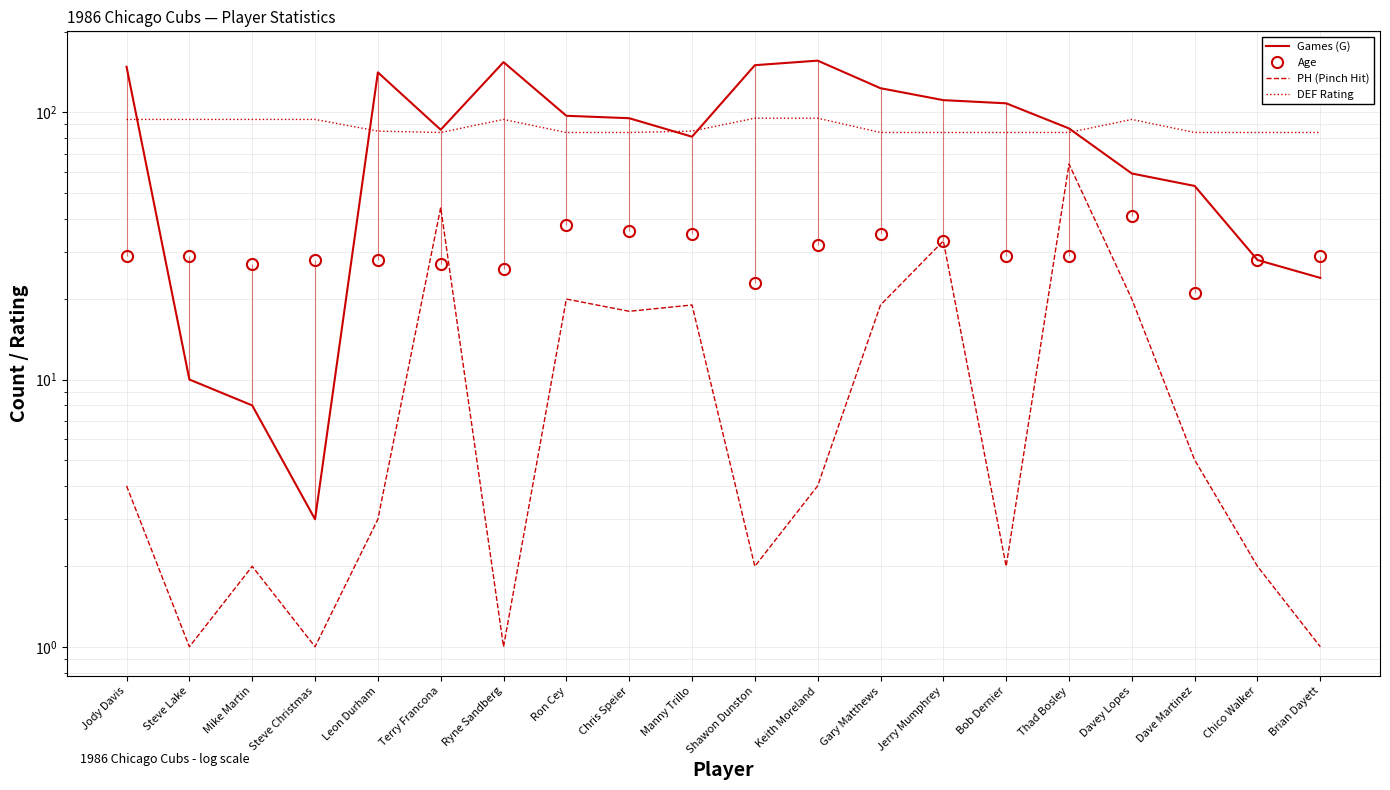

What is the difference between the second highest and minimum values in the Age series?

17